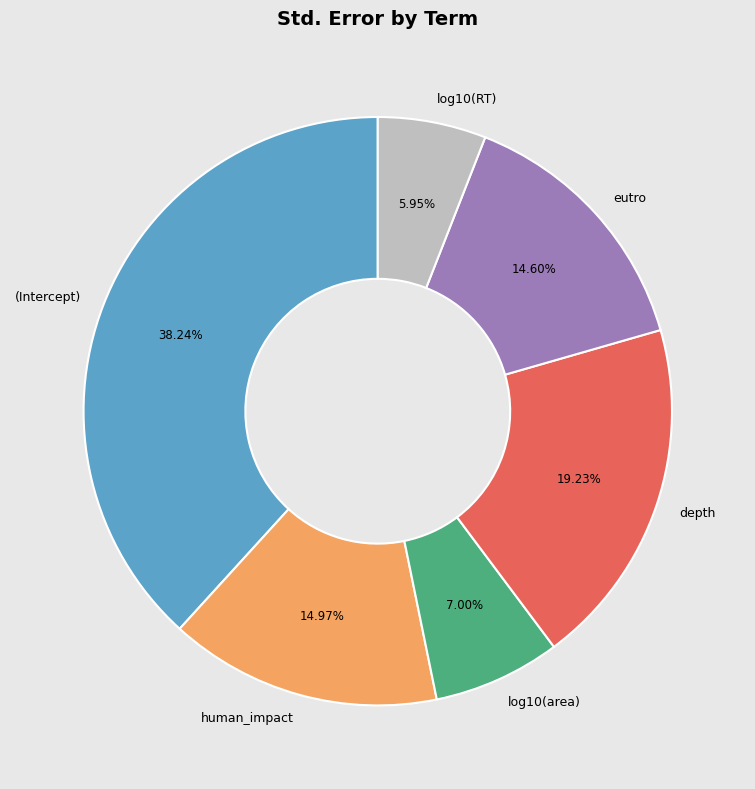

Which has a higher value, depth or log10(RT)?

depth